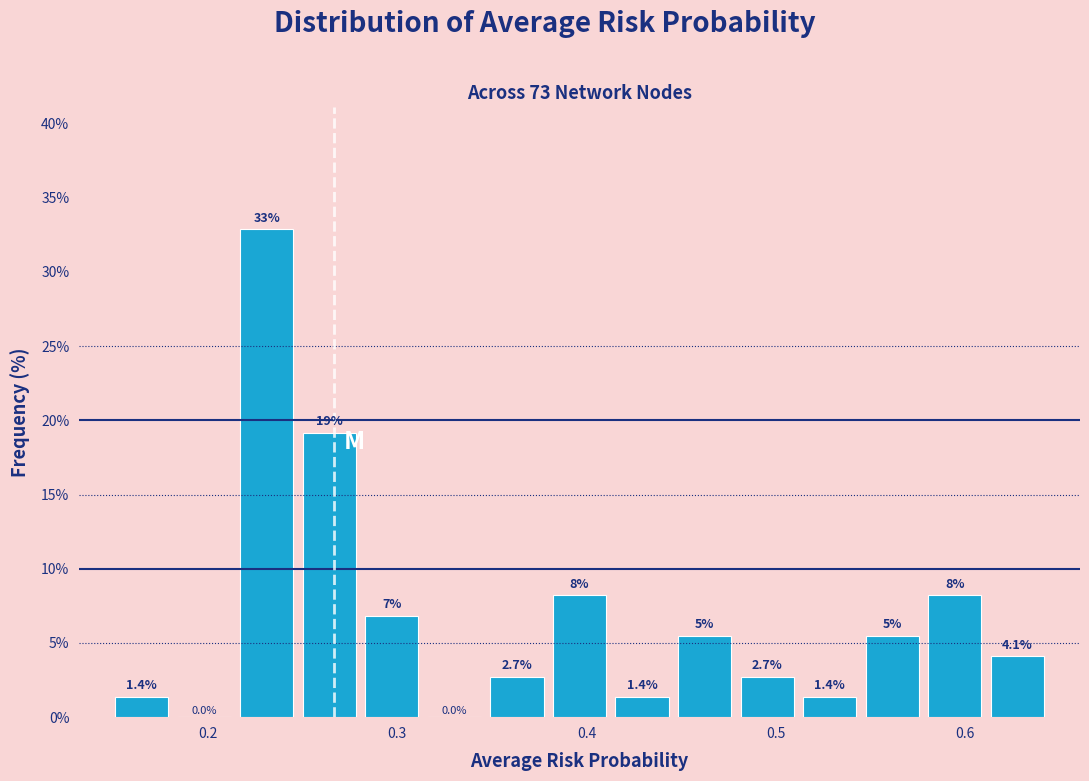

Read against the x-axis, roughly where is the centre of the tallest bar?

0.23